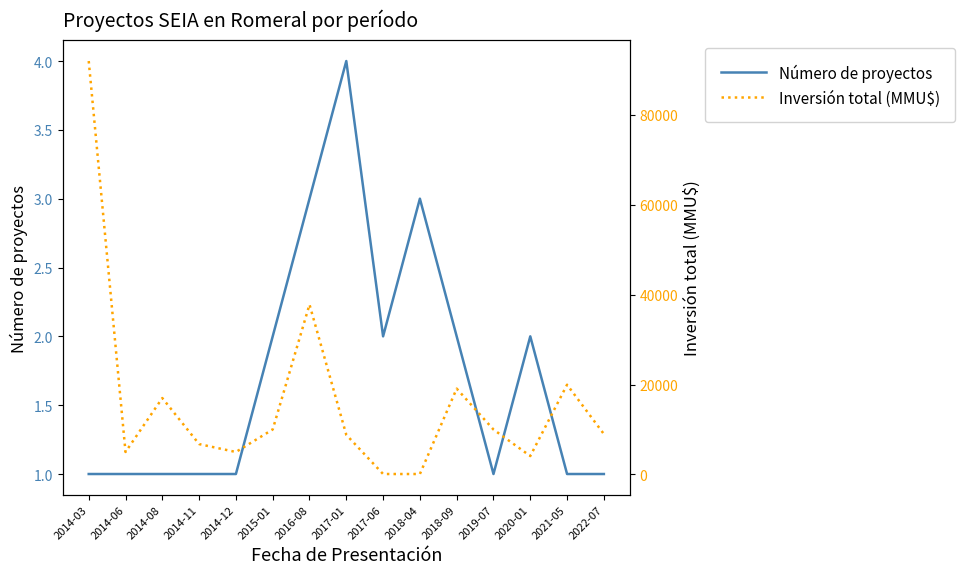

Which series has the largest range (max minus min)?

Inversión total (MMU$)